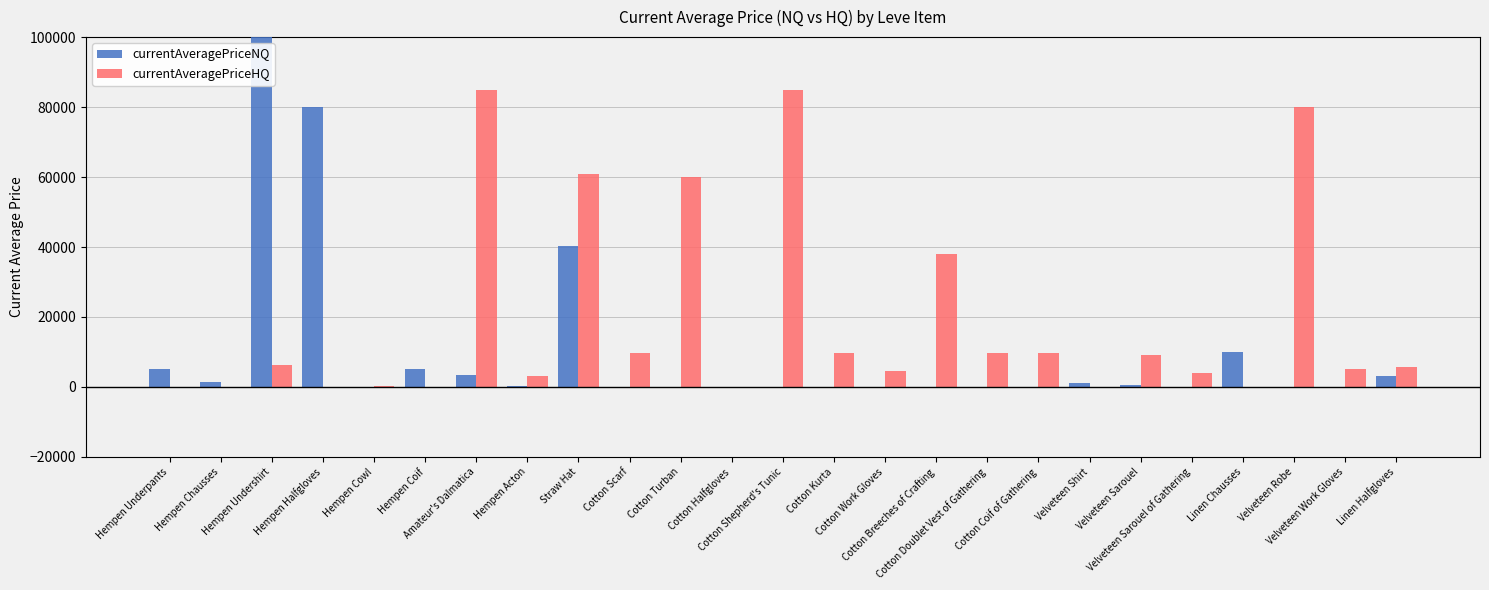

Which category has the highest value in the currentAveragePriceNQ series?

Hempen Undershirt